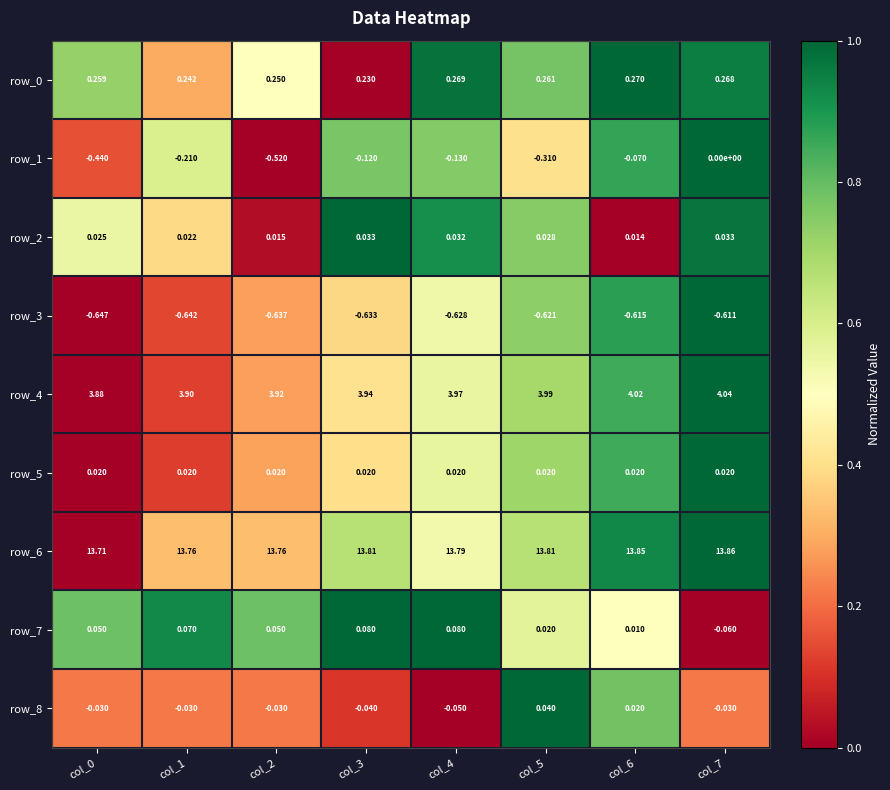

The row_1 series shows 1.5 at col_6. True or false?

False